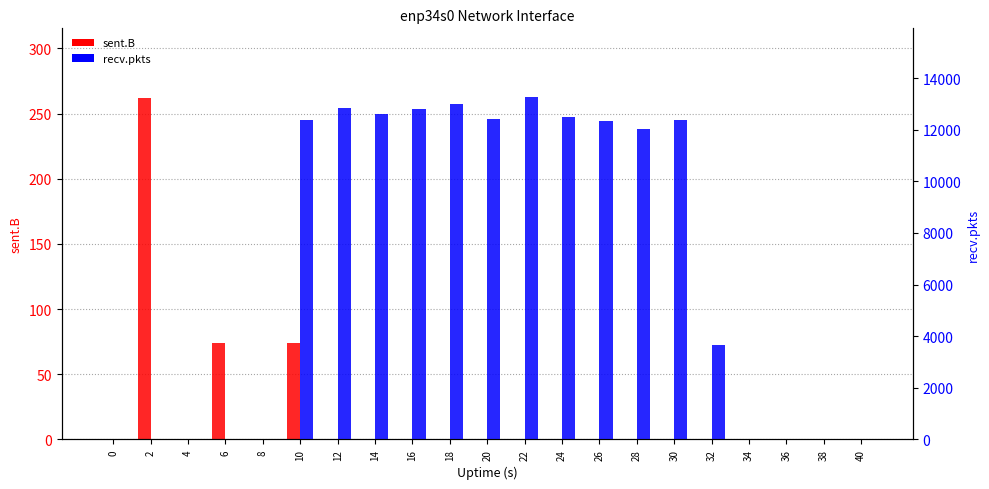

At which label does sent.B reach its peak?

2